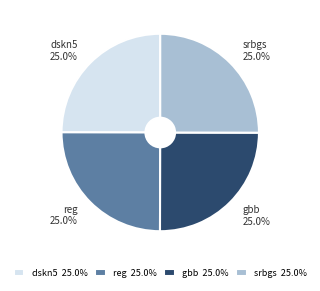

To the nearest percent, what is the average slice percentage?

25%